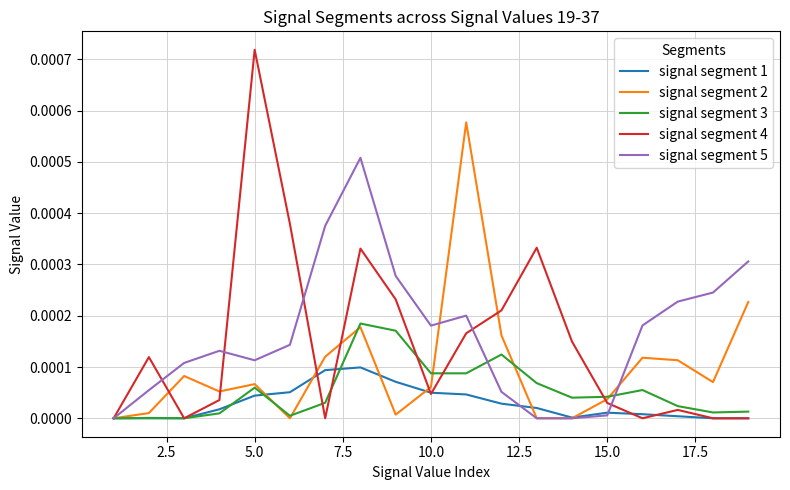

How many lines are shown in the chart?

5